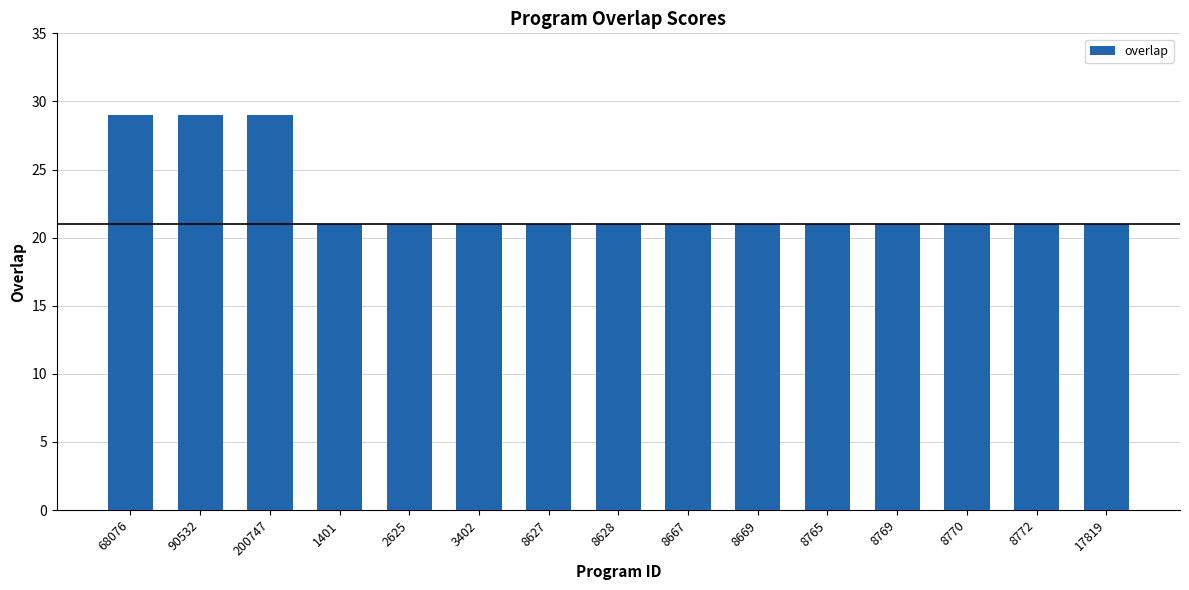

The chart shows a value of 11 at 90532. True or false?

False